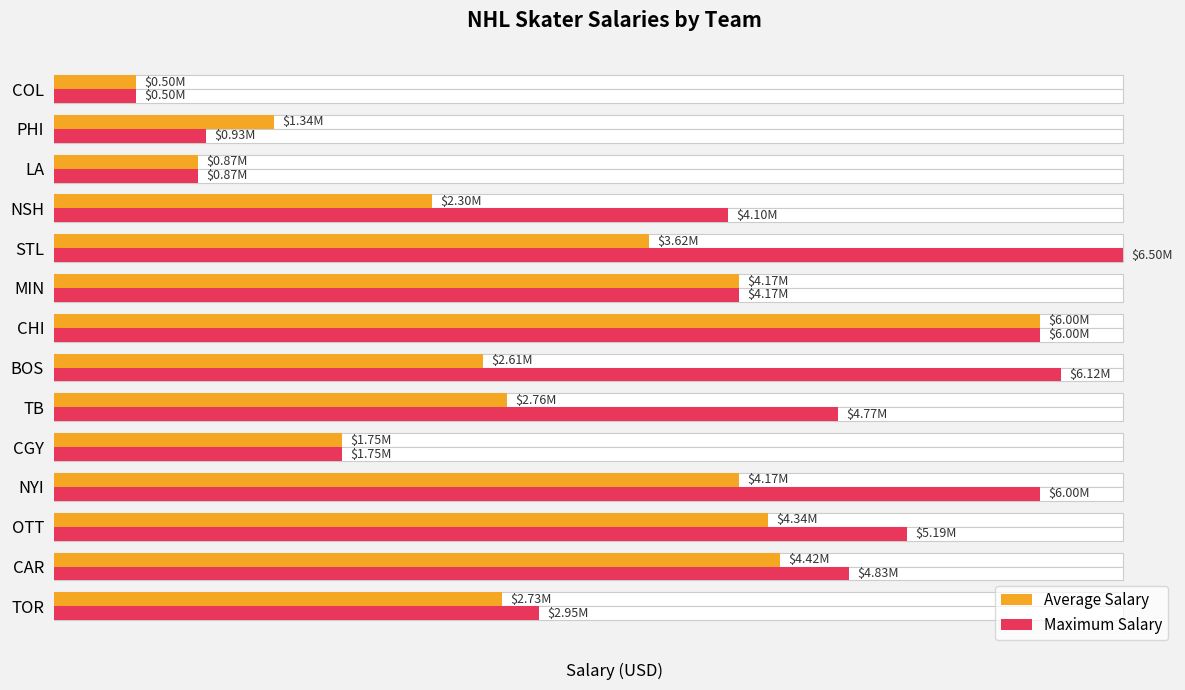

What is the total value across all series at CHI?

12000000